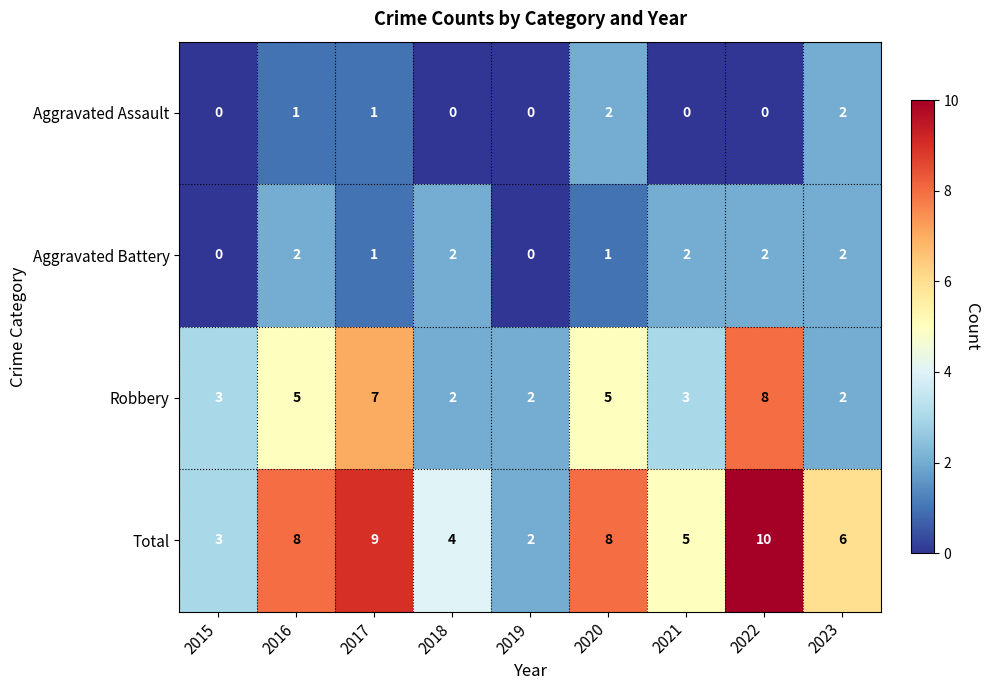

How many Aggravated Assault values are between 0 and 1?

7